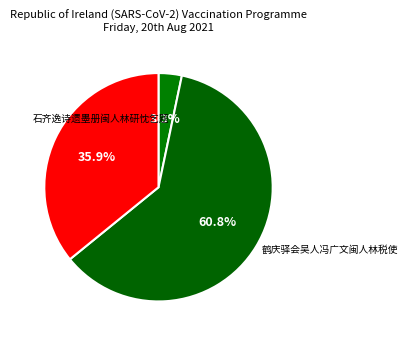

How many slices are in this pie chart?

3